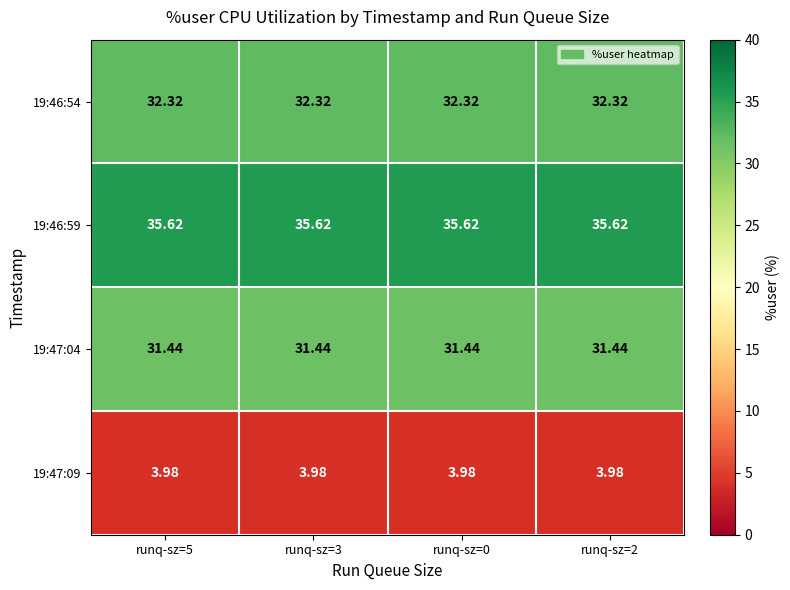

Which series has the largest range (max minus min)?

19:46:54